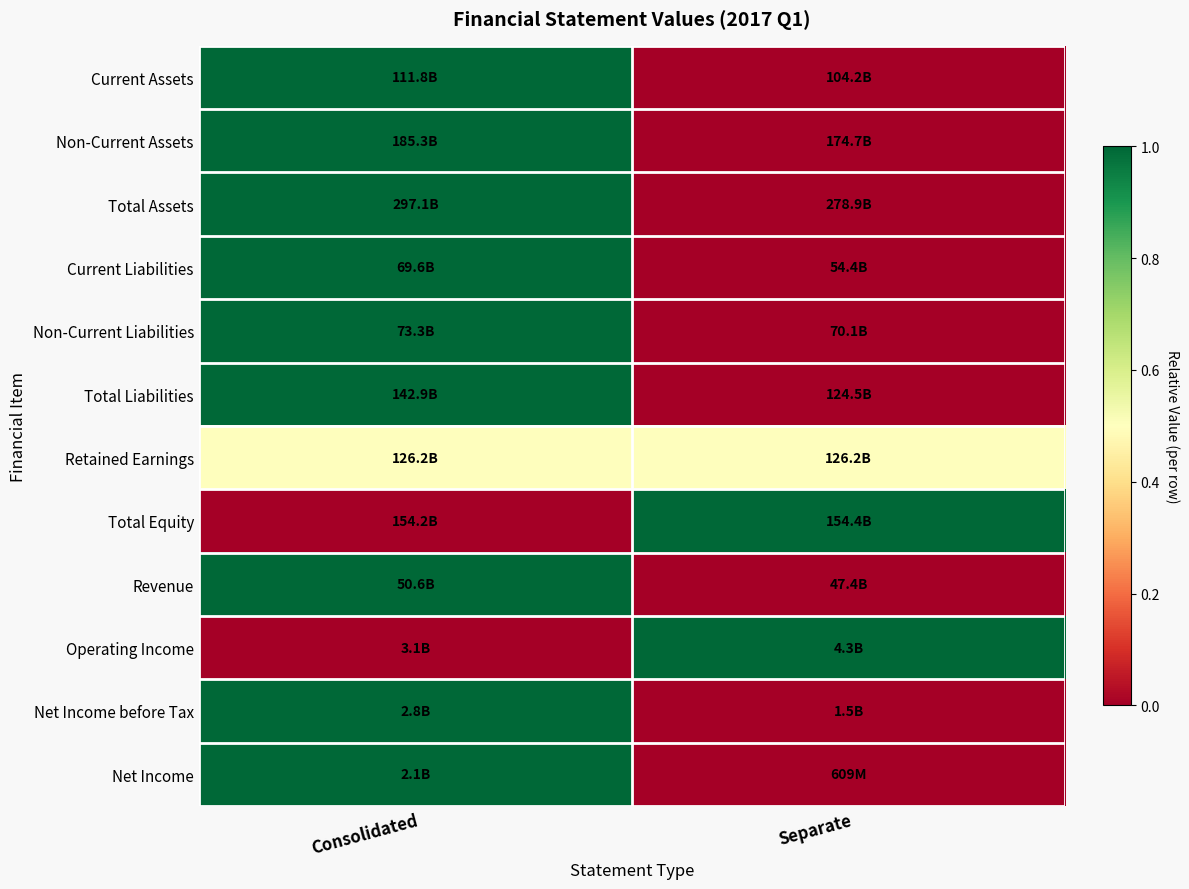

Which has a higher value, Separate or Consolidated?

Consolidated